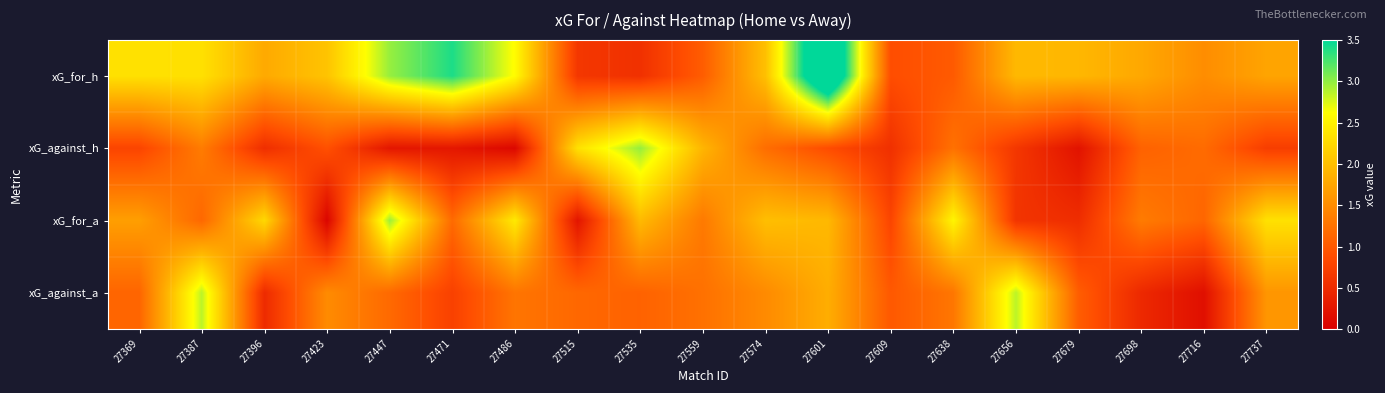

List the series in order of their peak value, lowest first.

xG_against_a, xG_for_a, xG_against_h, xG_for_h